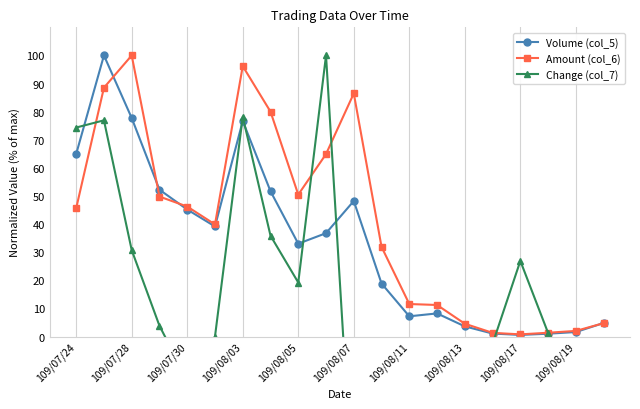

Where is the first local maximum for Amount (col_6)?

109/07/28